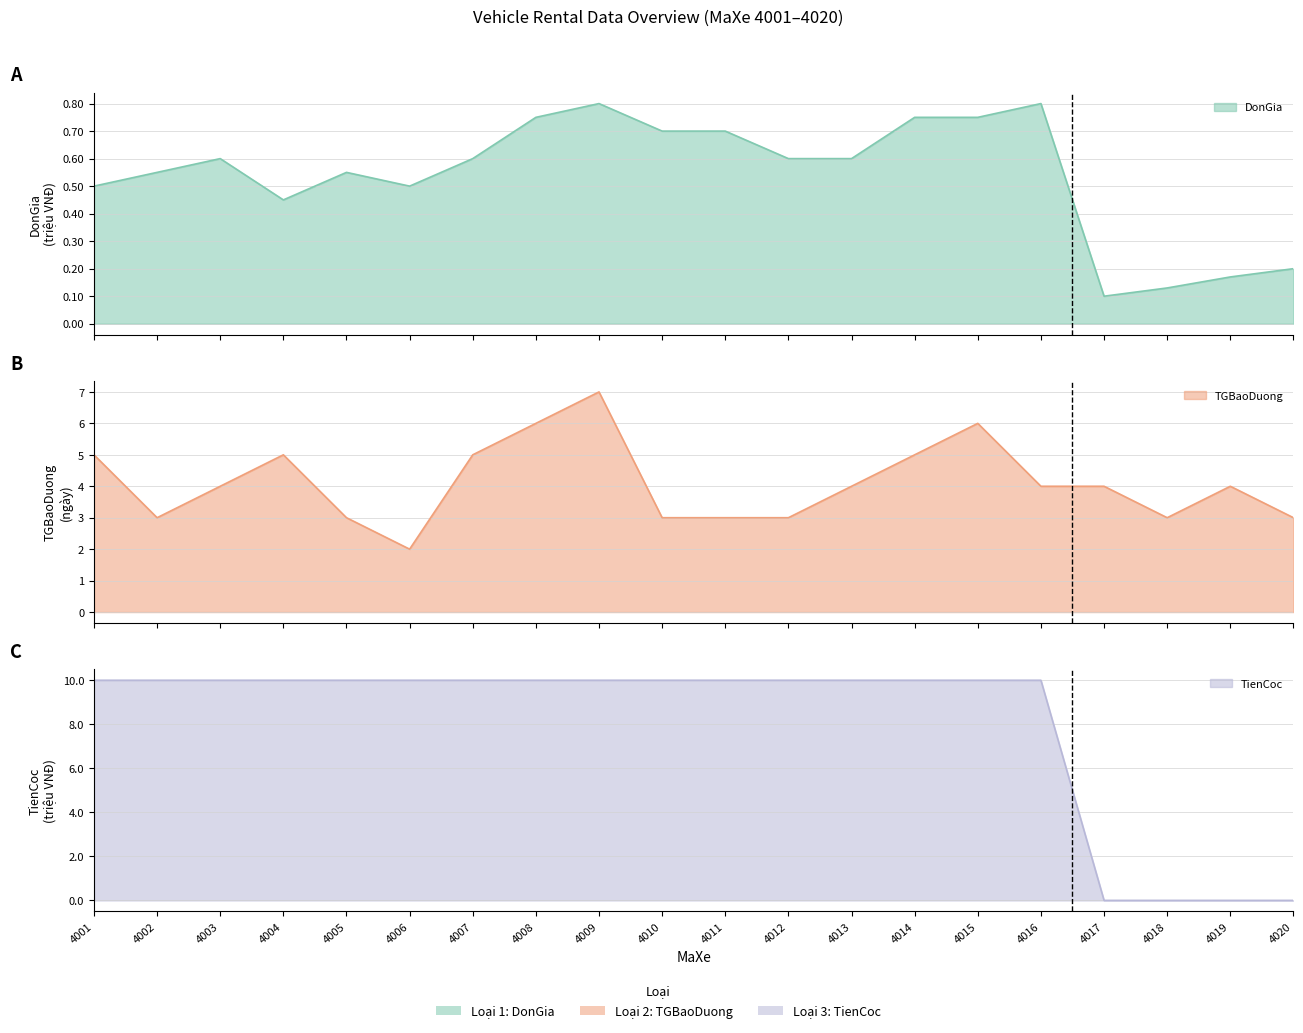

True or false: DonGia and TGBaoDuong cross at least once.

False